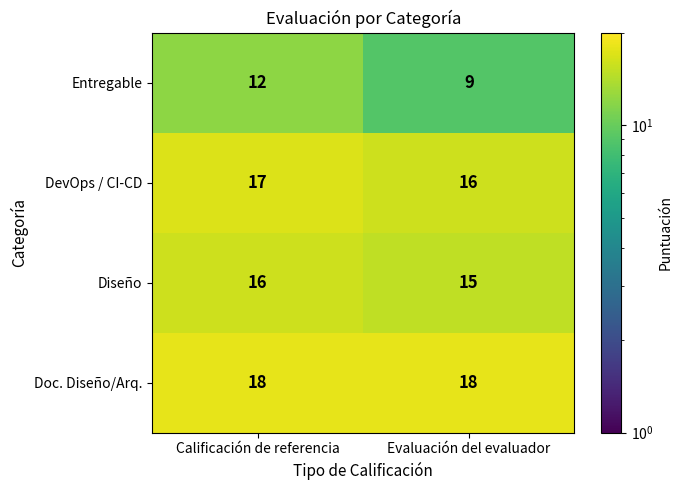

Is it true that DevOps / CI-CD equals 8 at Evaluación del evaluador?

False